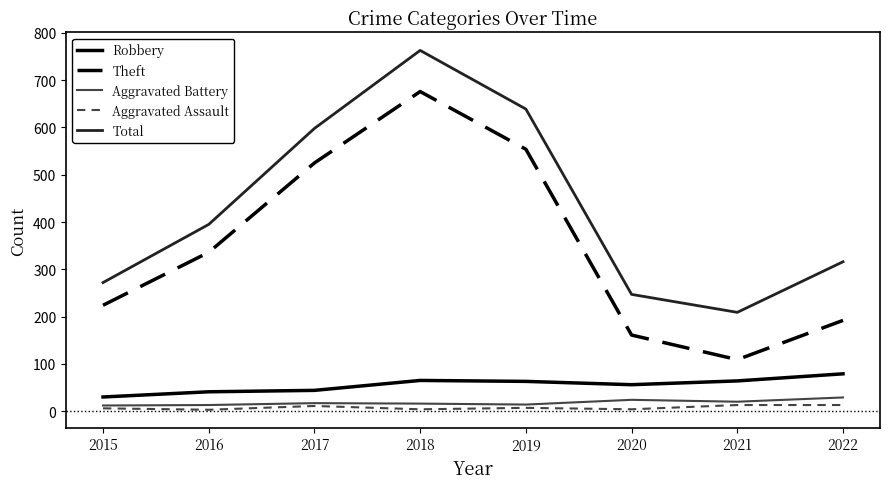

At 2019, list the series in order from smallest to largest.

Aggravated Assault, Aggravated Battery, Robbery, Theft, Total